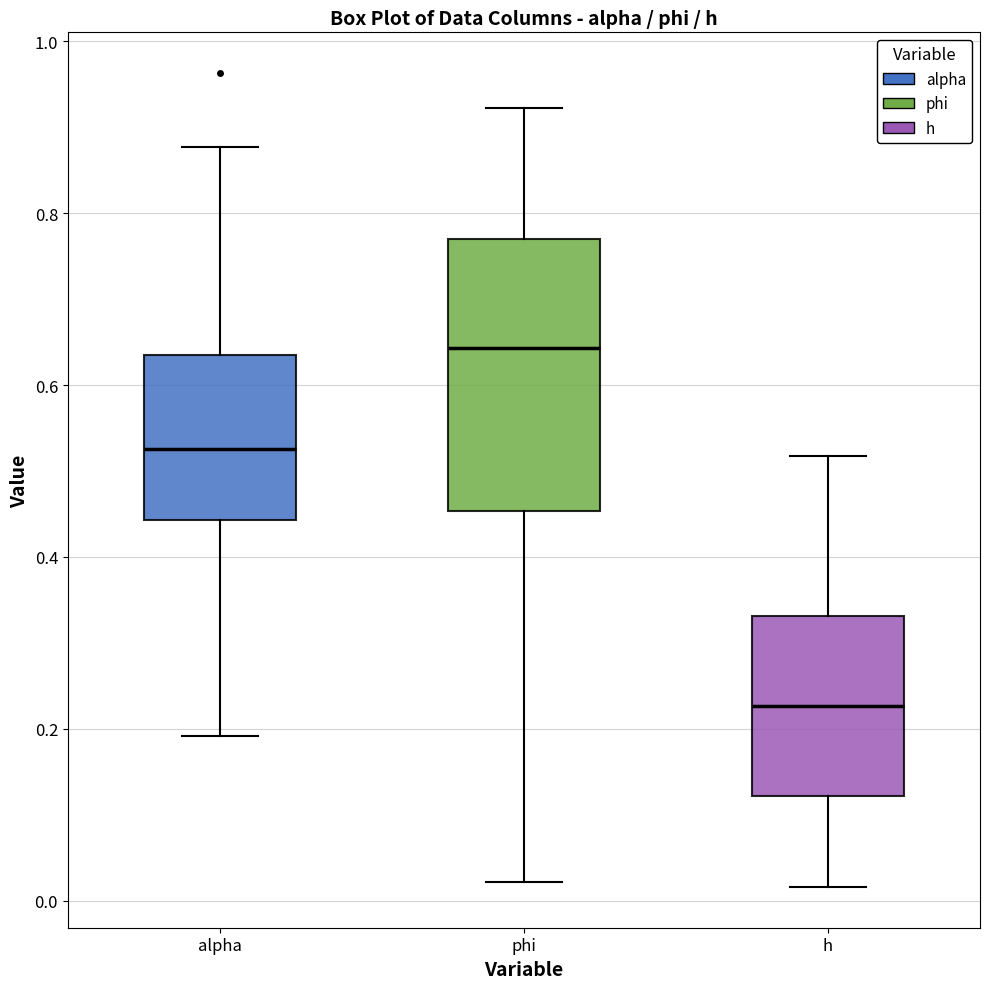

Which box's median line is the highest?

phi